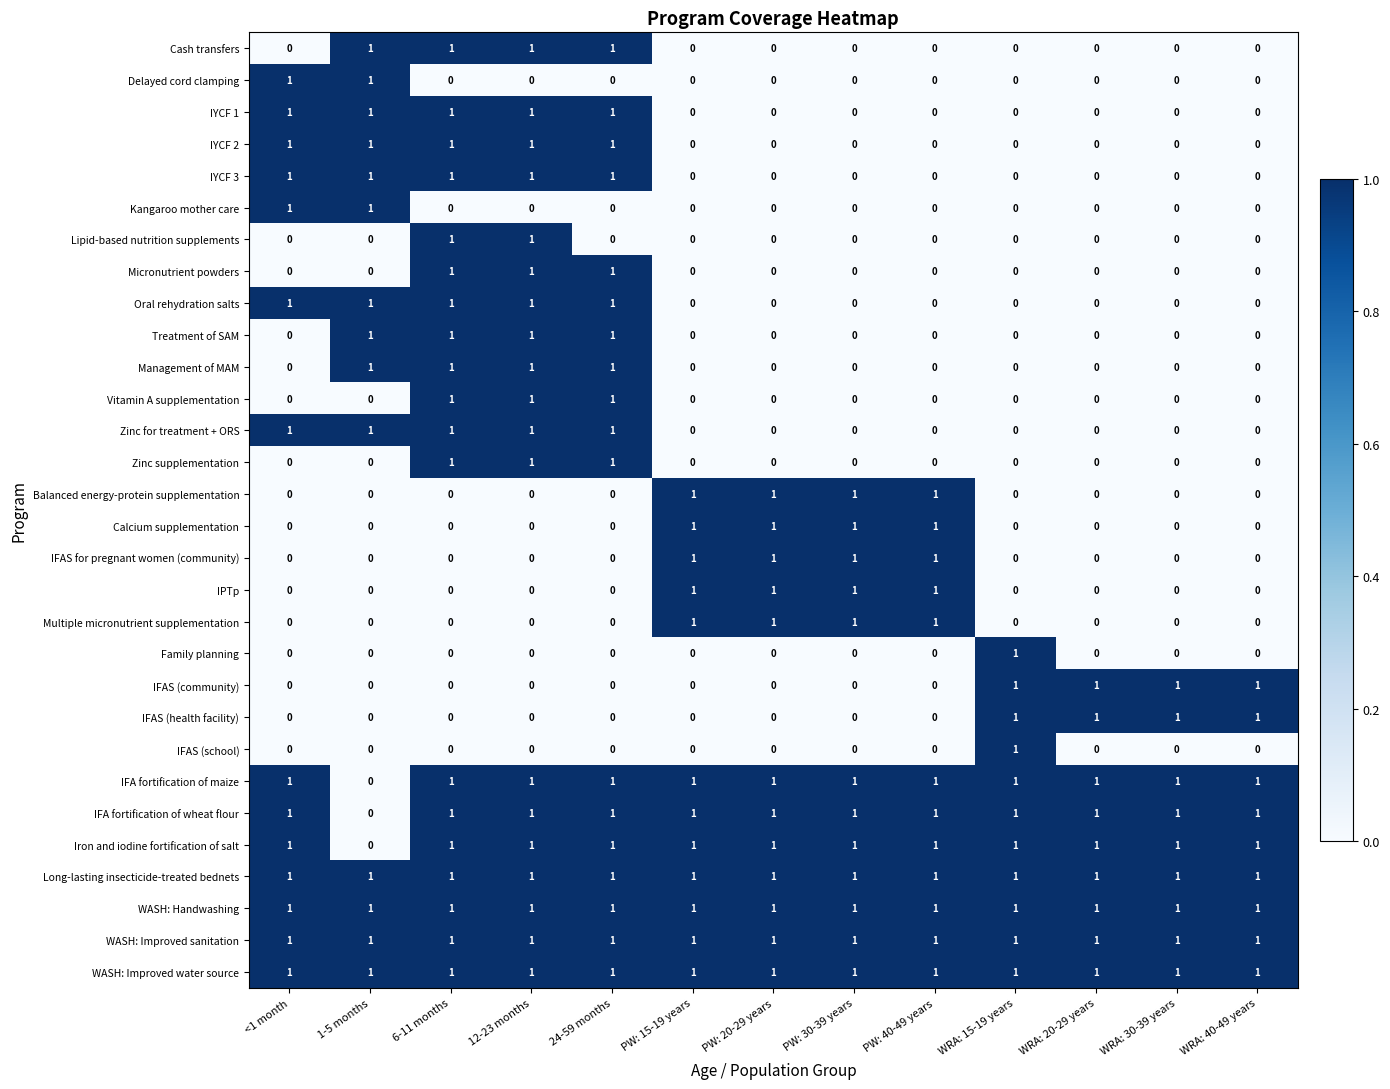

What is the sum of all IYCF 2 values?

5